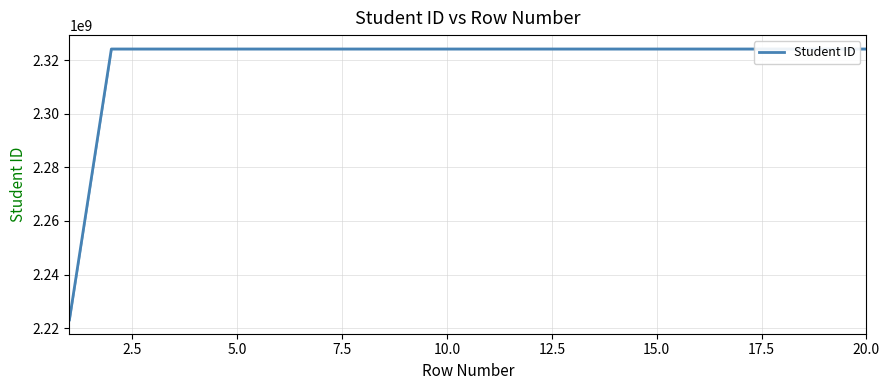

What is the lowest value of the Student ID series?

2223119495